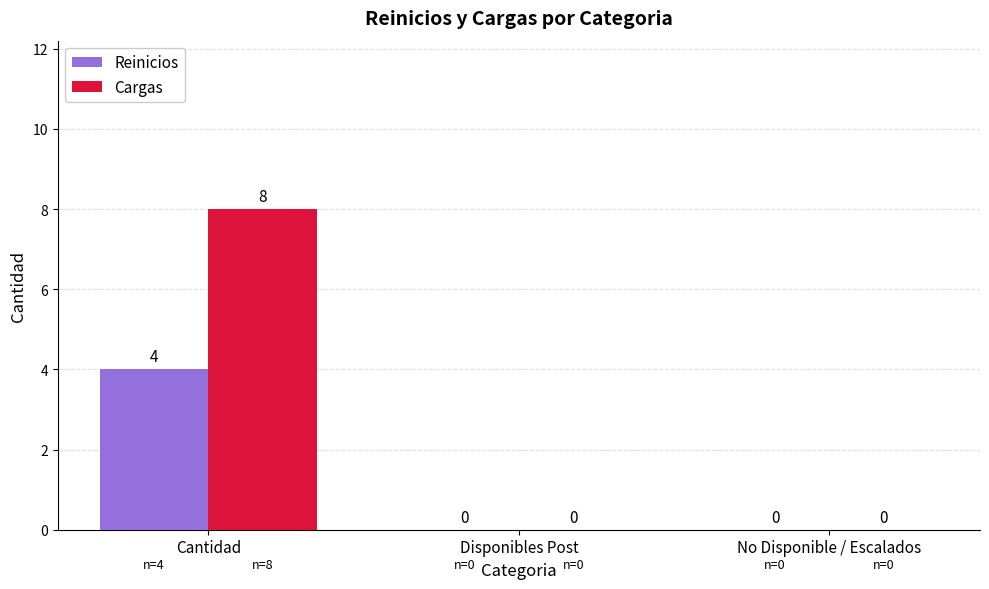

What is the average value of the Cargas series?

3